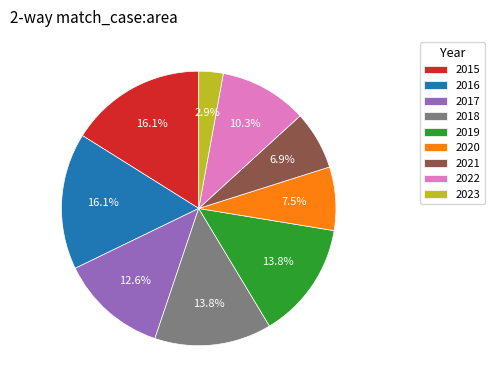

What portion of the pie excludes 2018?

86.2%